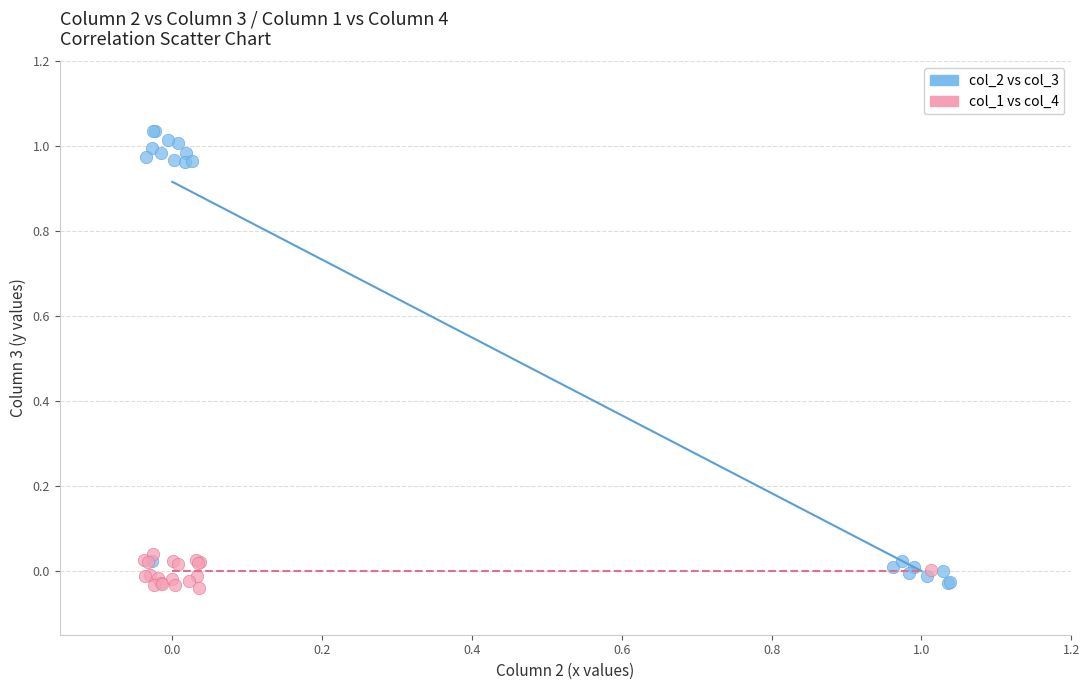

Which series has the largest Y range (max minus min)?

col_2 vs col_3